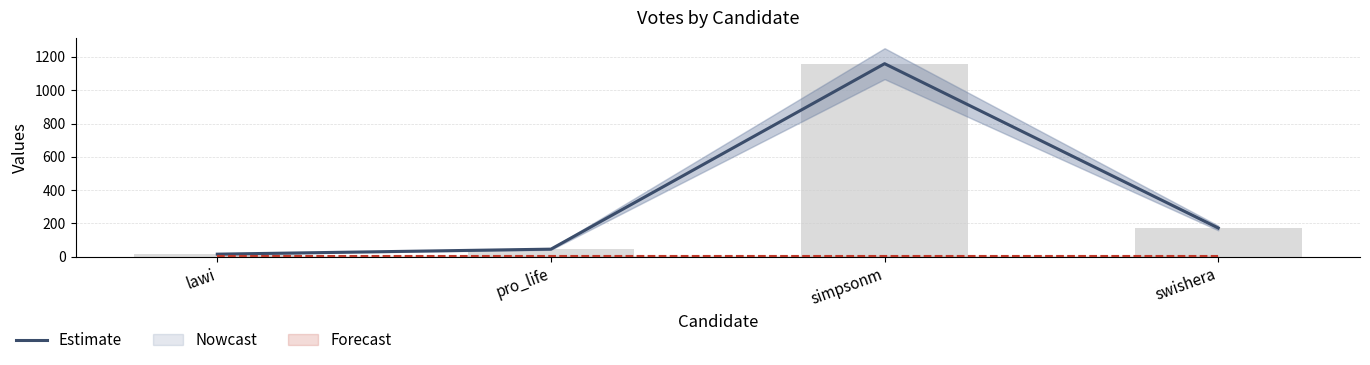

What is the average value?

348